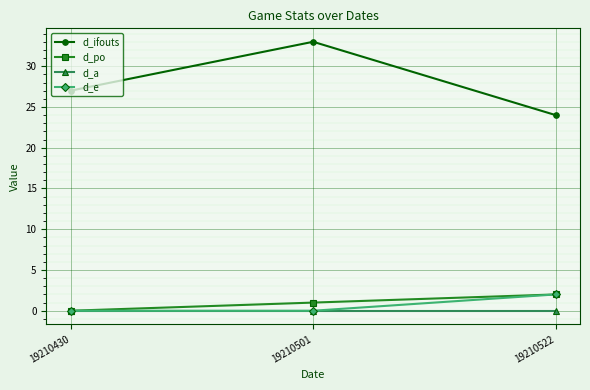

Which series has the largest range (max minus min)?

d_ifouts